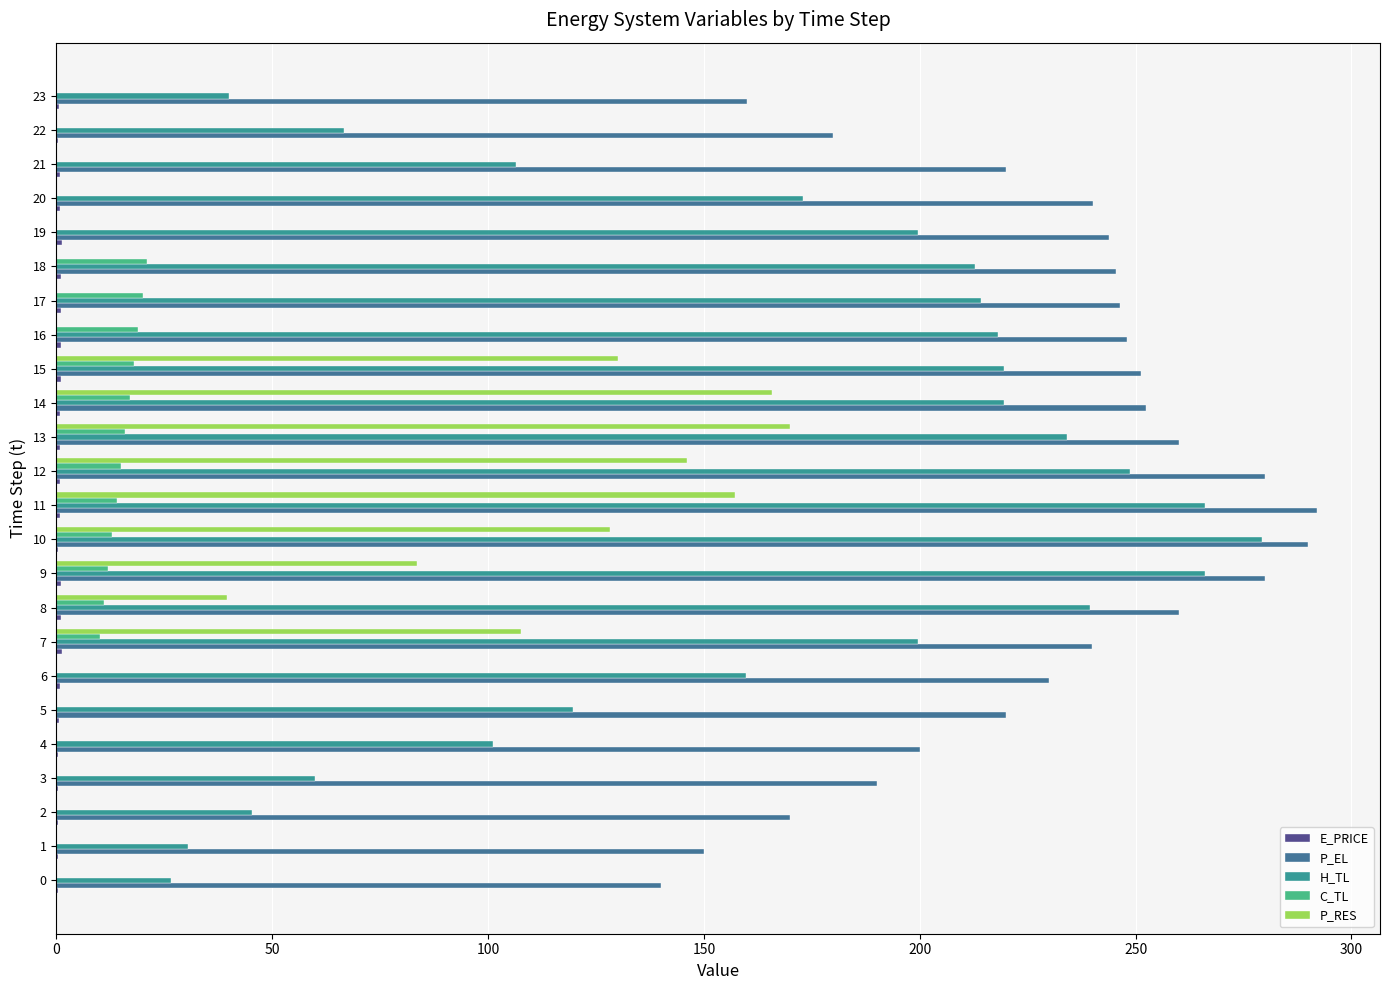

Is it true that H_TL equals 66.5 at 22?

True